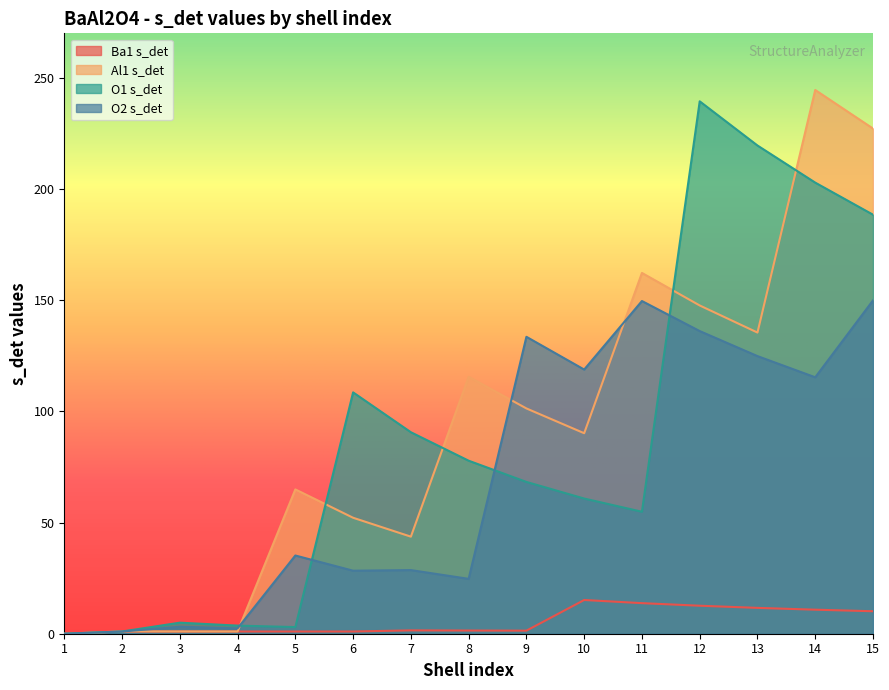

How many values in the O1 s_det series are below 68?

7